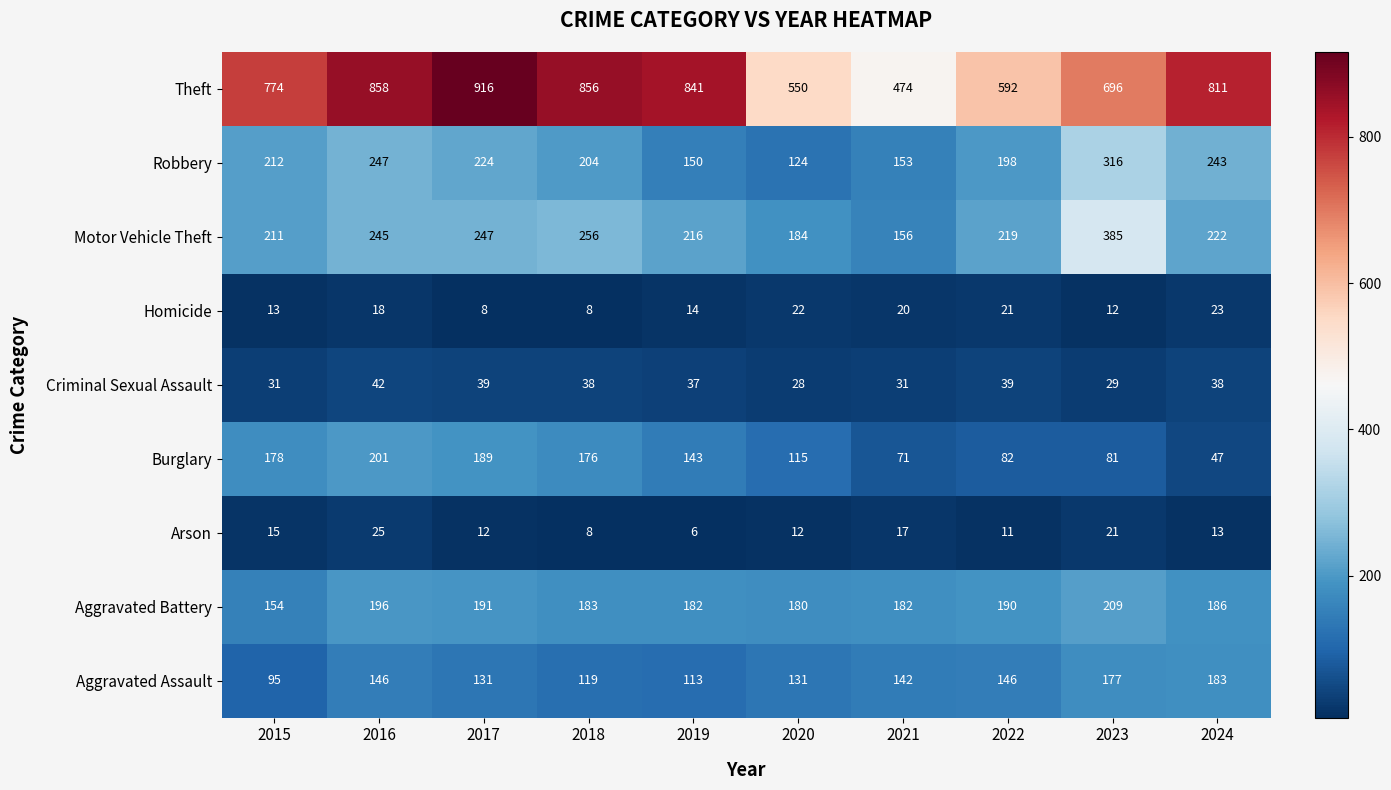

Is it true that Arson equals 13 at 2024?

True